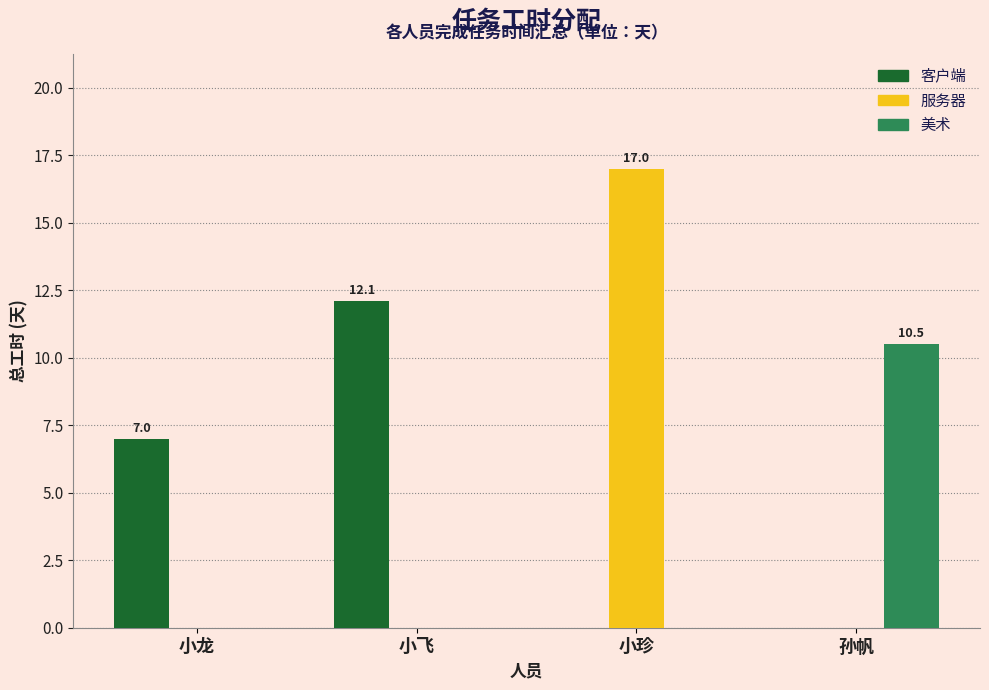

Is the value of 服务器 at 小珍 greater than the value of 美术 at 小珍?

Yes